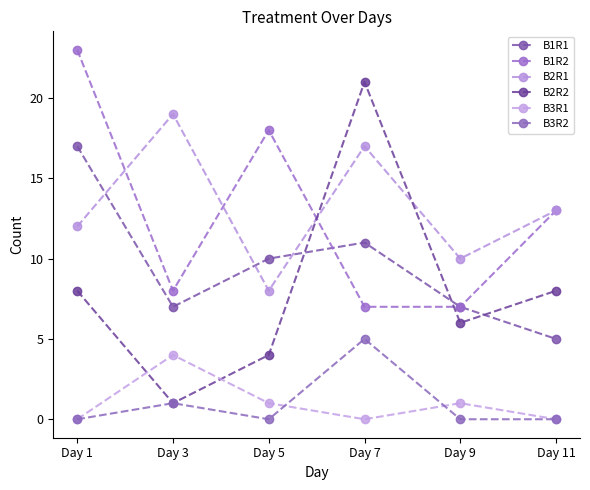

Reading right to left, extract all data points from this chart.

B1R1: 5	7	11	10	7	17
B1R2: 13	7	7	18	8	23
B2R1: 13	10	17	8	19	12
B2R2: 8	6	21	4	1	8
B3R1: 0	1	0	1	4	0
B3R2: 0	0	5	0	1	0